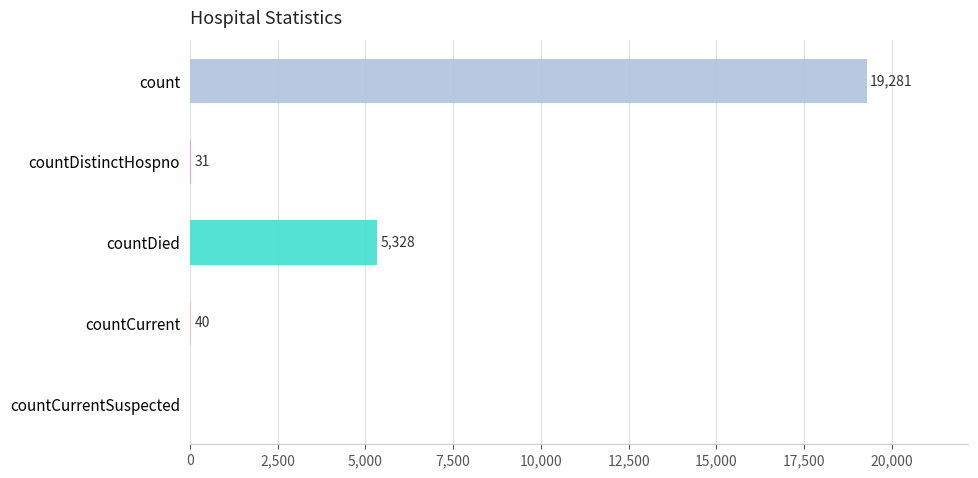

How many positive values are there?

4